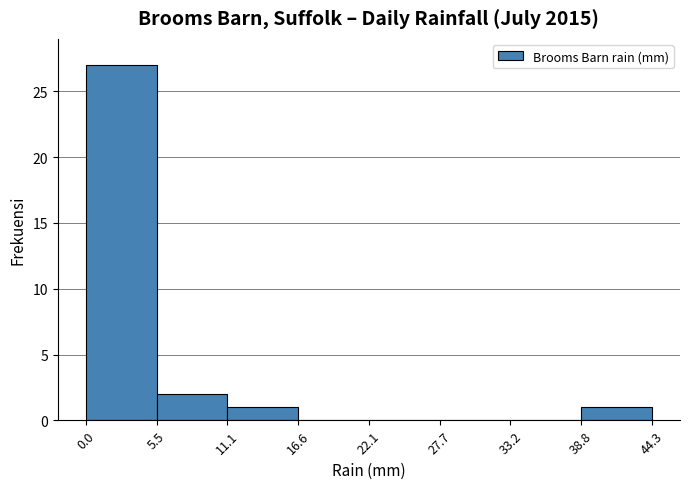

Reading left to right, list every bar in this chart as the range it spans on the x-axis followed by its height. The values are not printed on the chart, so give them approximately, as read against the axis.

0.0 to 5.5: 27
5.5 to 11.1: 2
11.1 to 16.6: 1
16.6 to 22.1: 0
22.1 to 27.7: 0
27.7 to 33.2: 0
33.2 to 38.8: 0
38.8 to 44.3: 1